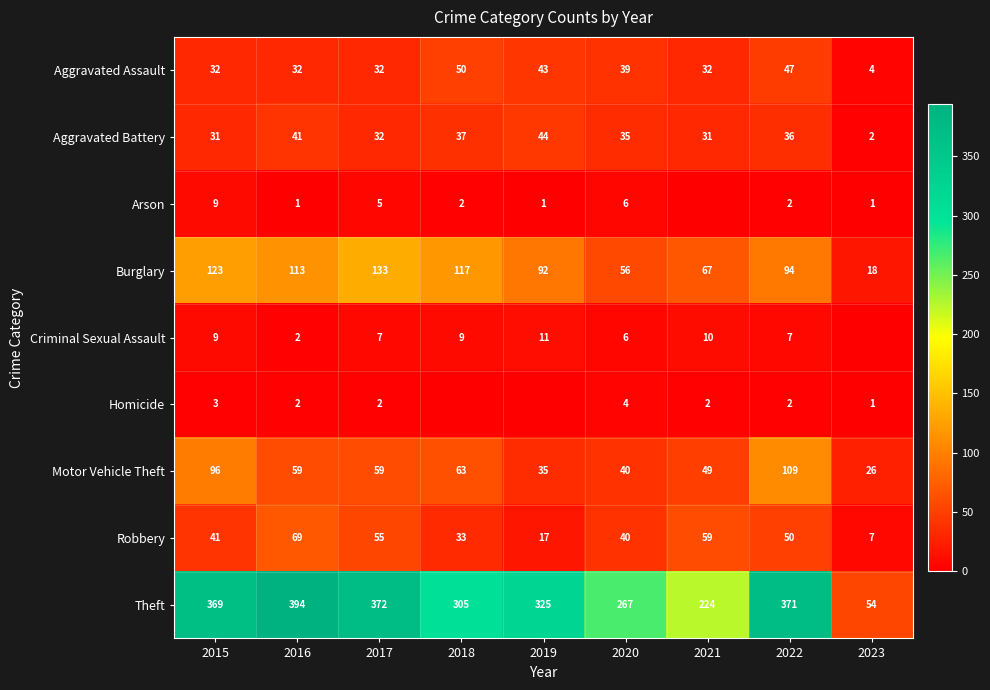

At which category is the sum across all series the highest?

2022